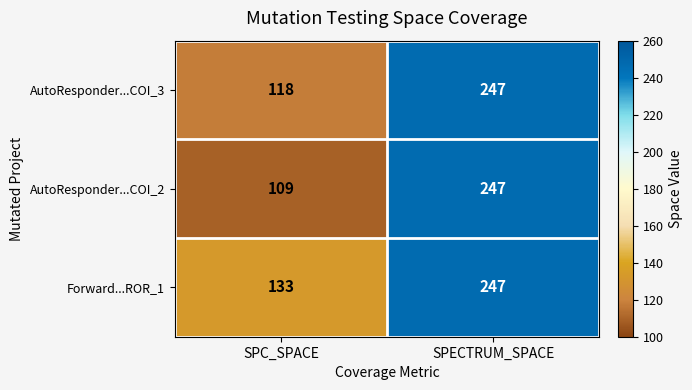

At which category is the sum across all series the highest?

SPECTRUM_SPACE